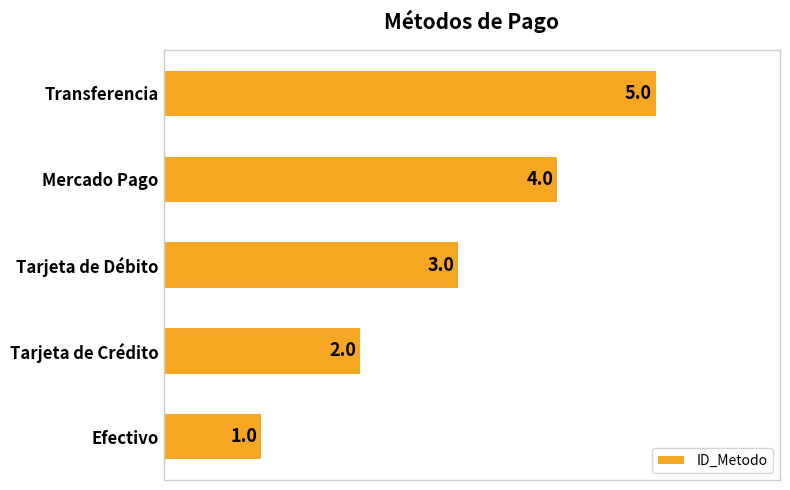

List the labels in order of value, largest first.

Transferencia, Mercado Pago, Tarjeta de Débito, Tarjeta de Crédito, Efectivo